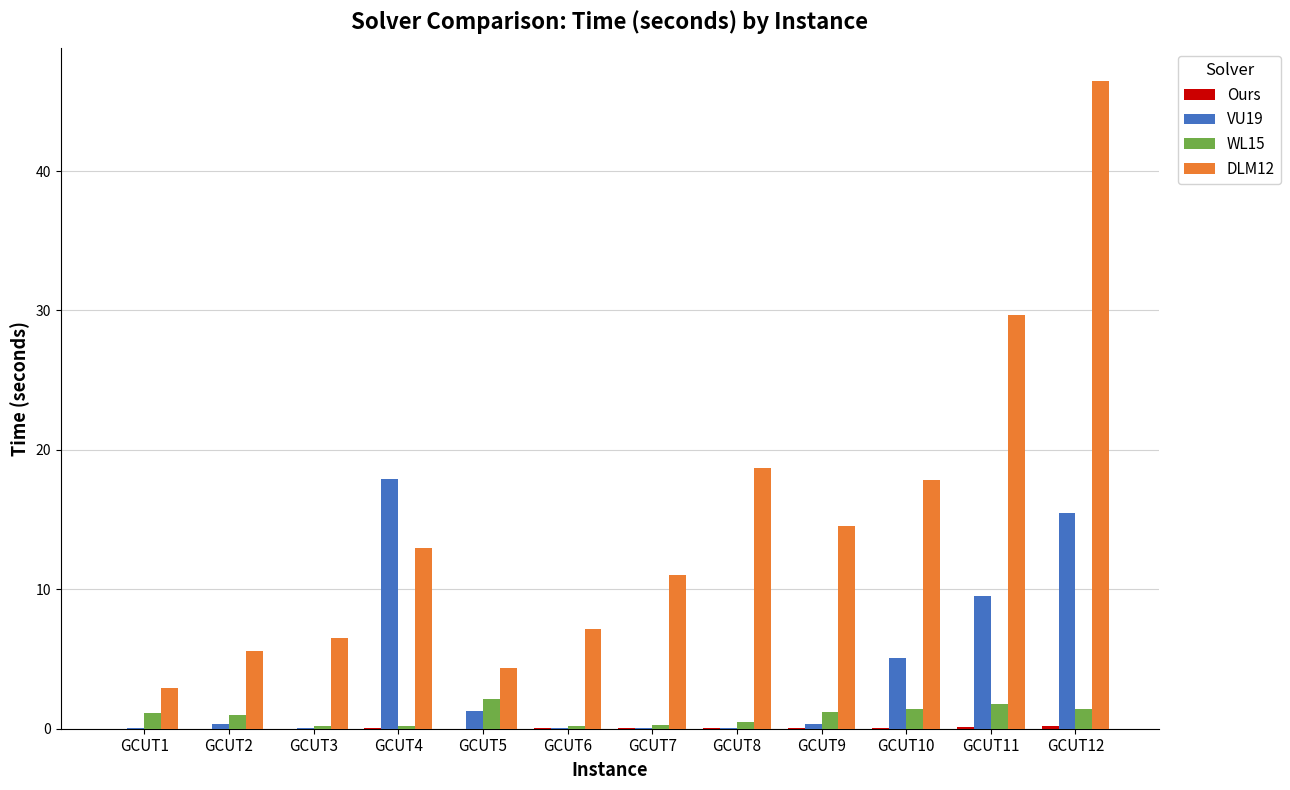

Which category has the highest value in the VU19 series?

GCUT4